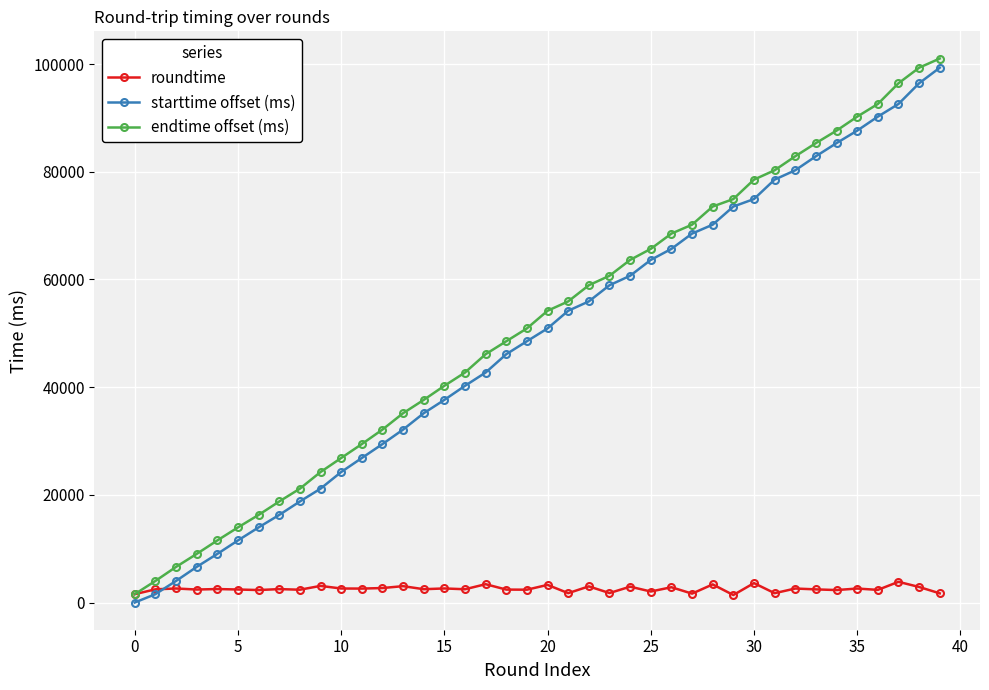

What is the maximum value for endtime offset (ms)?

101034.3